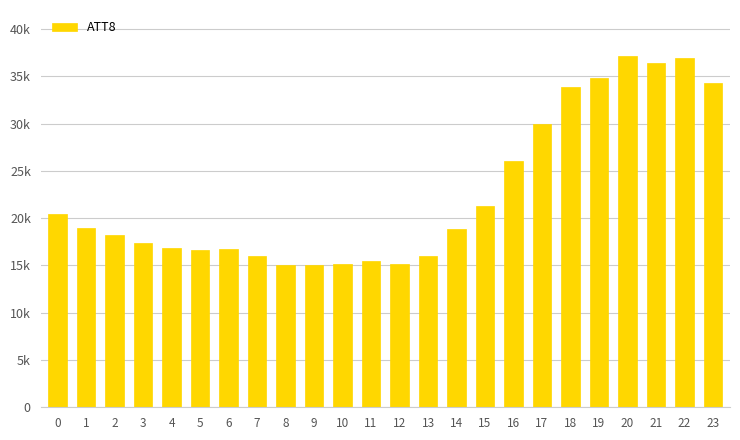

Does the chart contain any negative values?

No